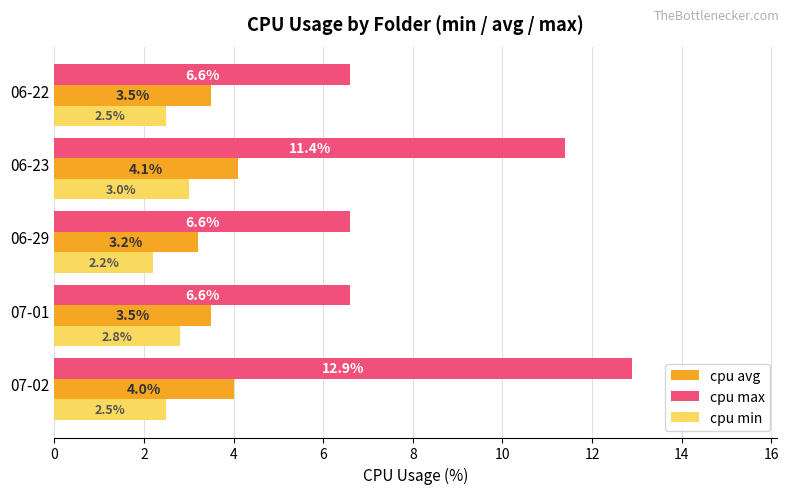

Which category has the lowest value across all series?

06-29